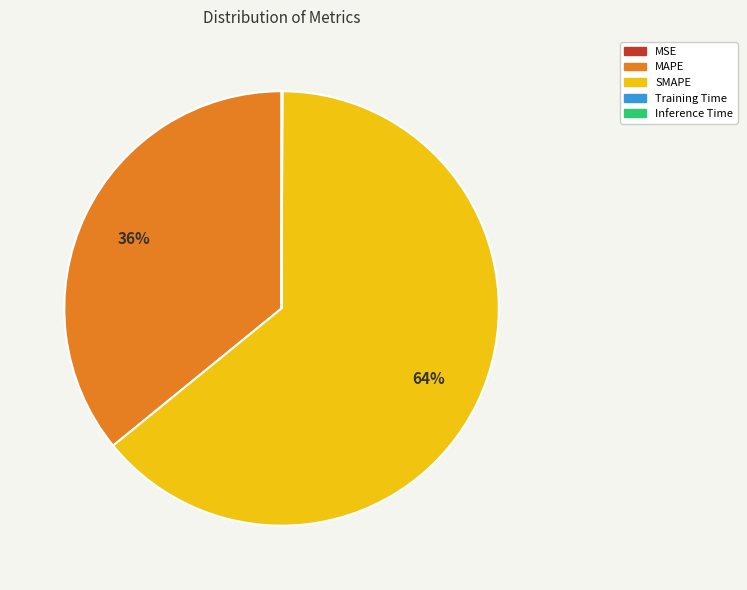

Does any single category account for the majority?

Yes